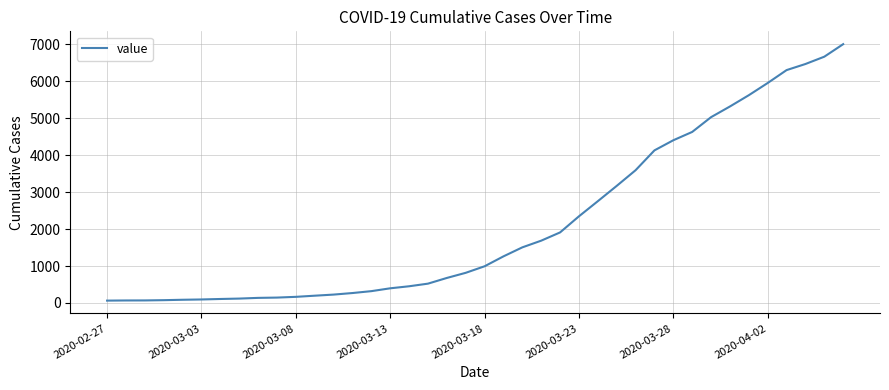

What is the value of the 22nd point from the left?

1261